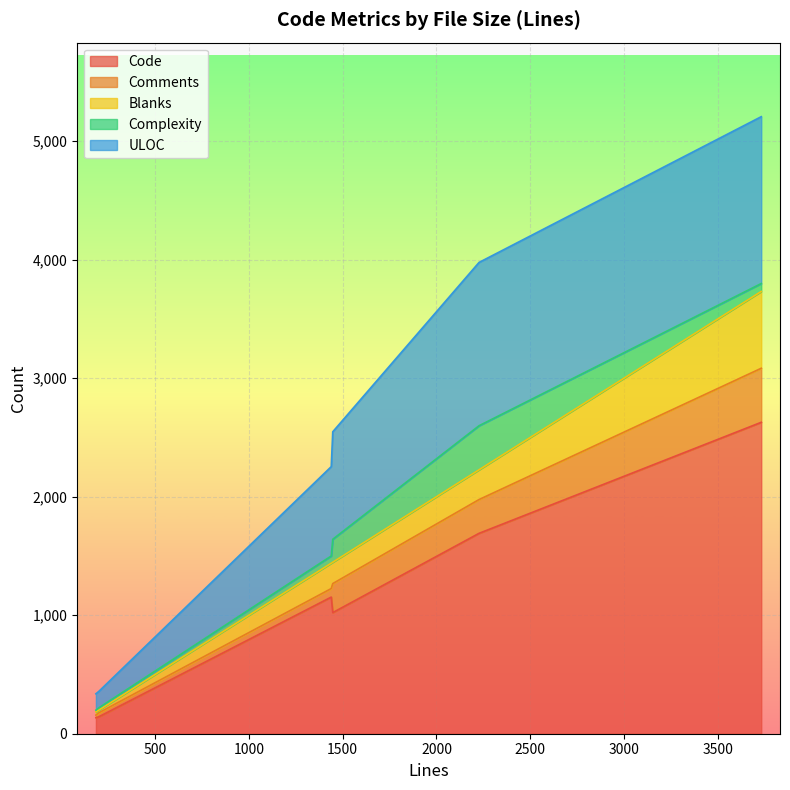

The value of Comments at AsyncSSLSocketTest.h is 42. True or false?

False